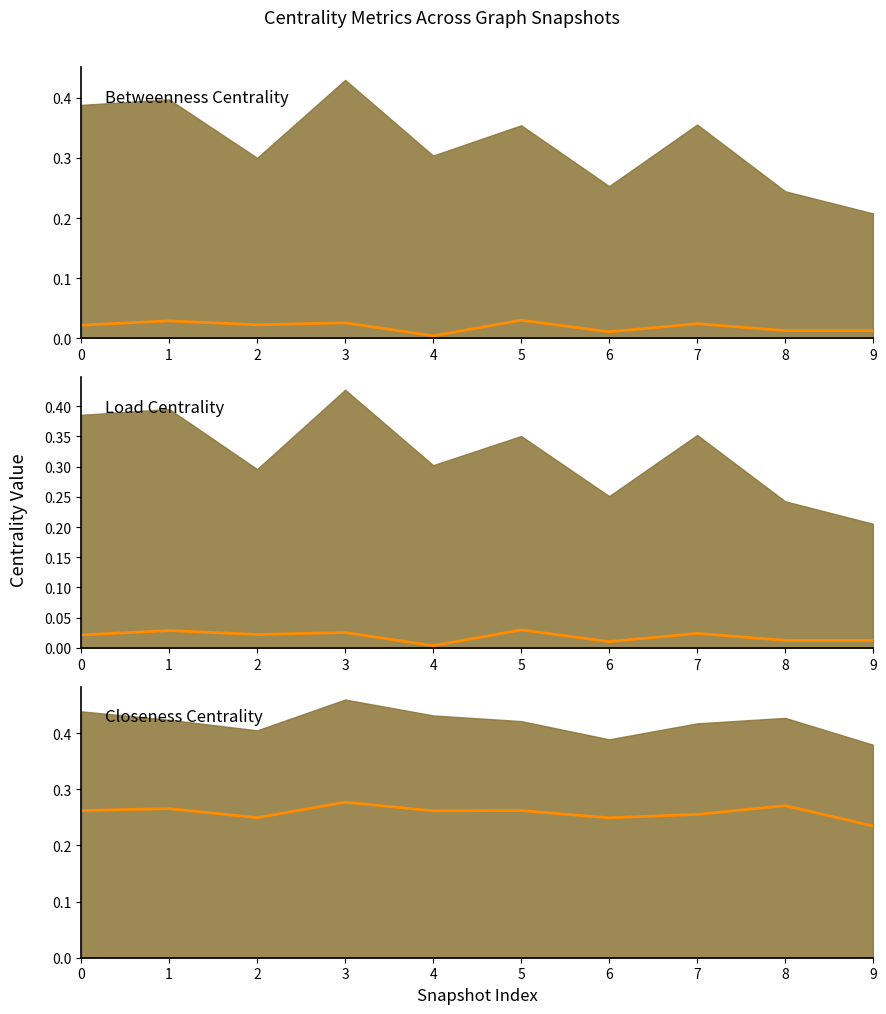

What is the sum of all avg_closeness_centrality values?

2.6